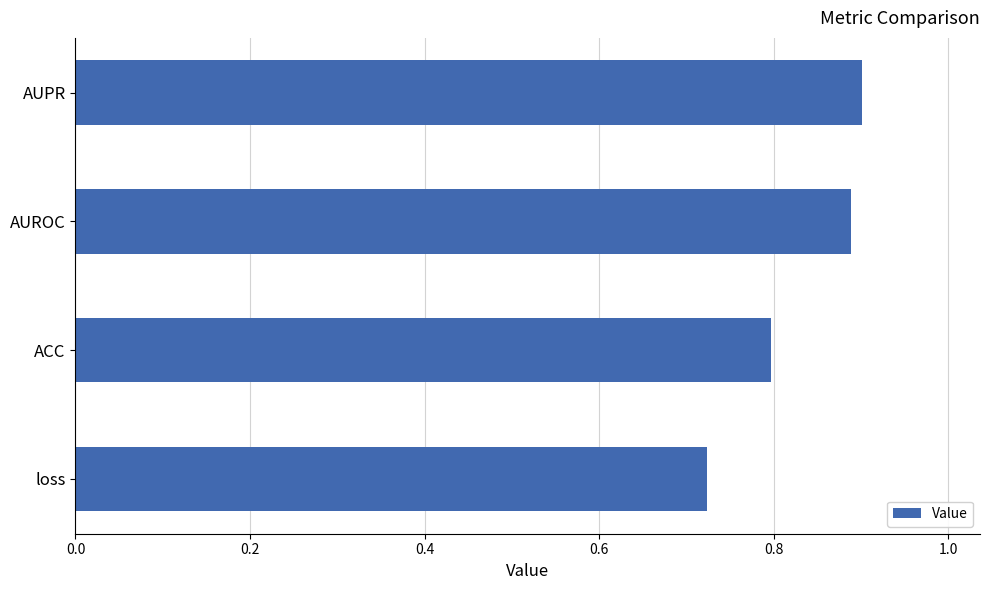

What is the average value?

0.8